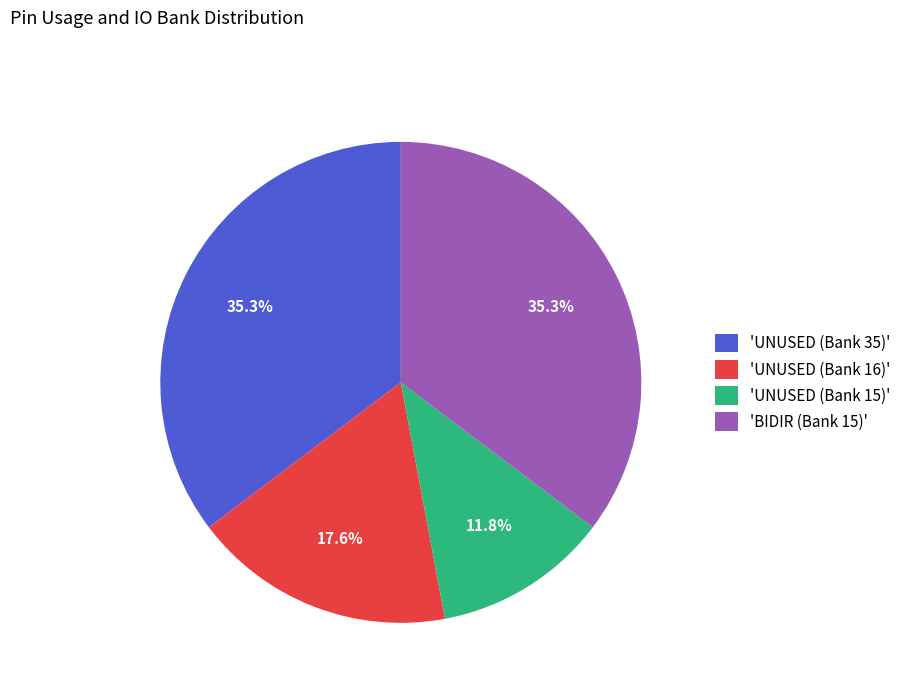

Which category has the smallest portion of the pie?

'UNUSED (Bank 15)'